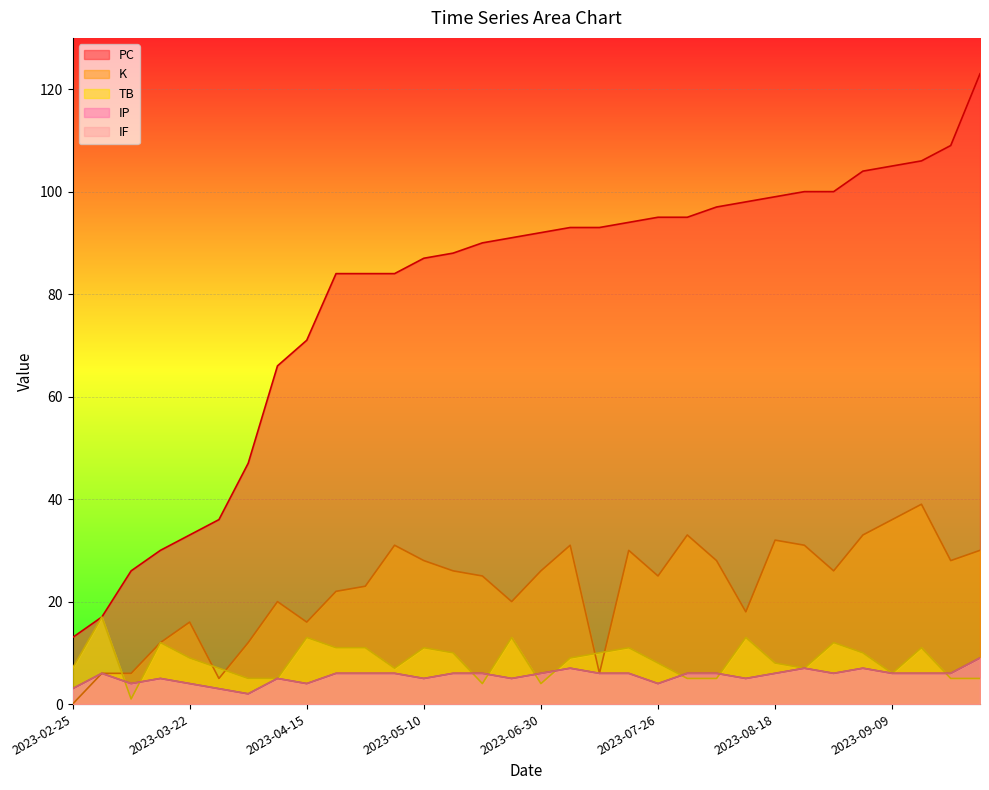

The K series shows 11 at 2023-04-09. True or false?

False